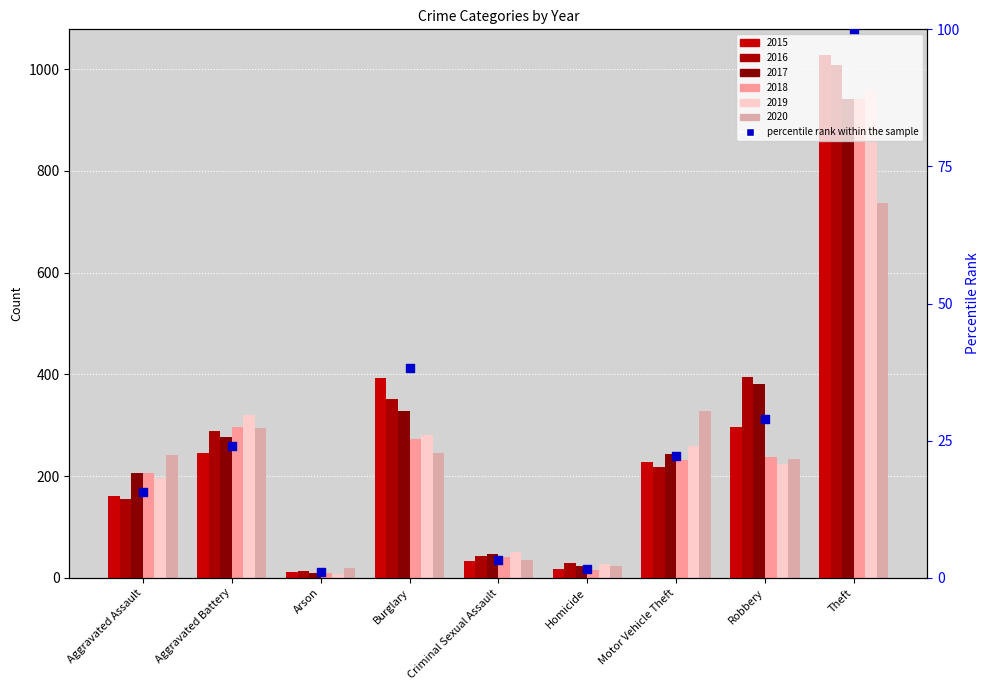

What is the ratio of the value at Criminal Sexual Assault to the value at Arson?

3.1